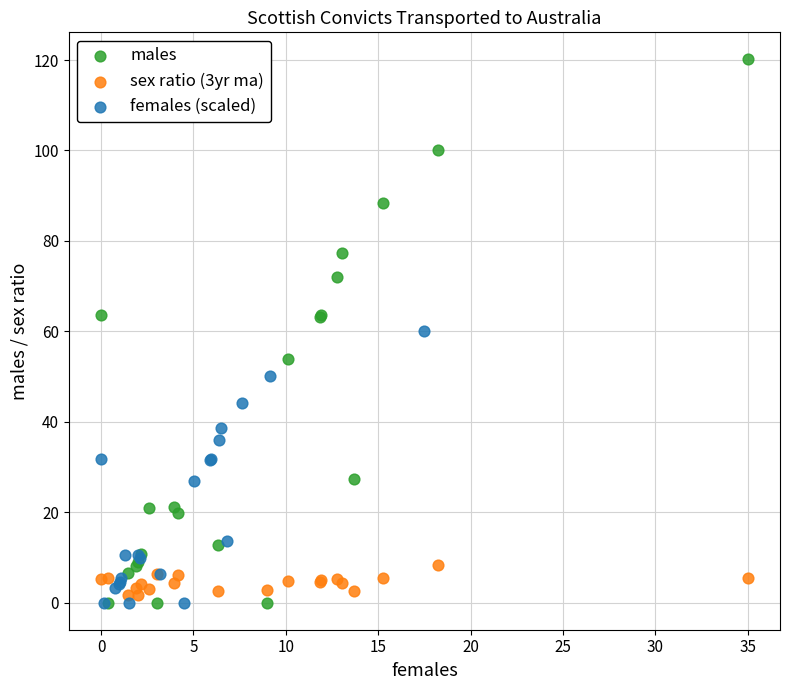

Which series has the widest spread of Y values?

males